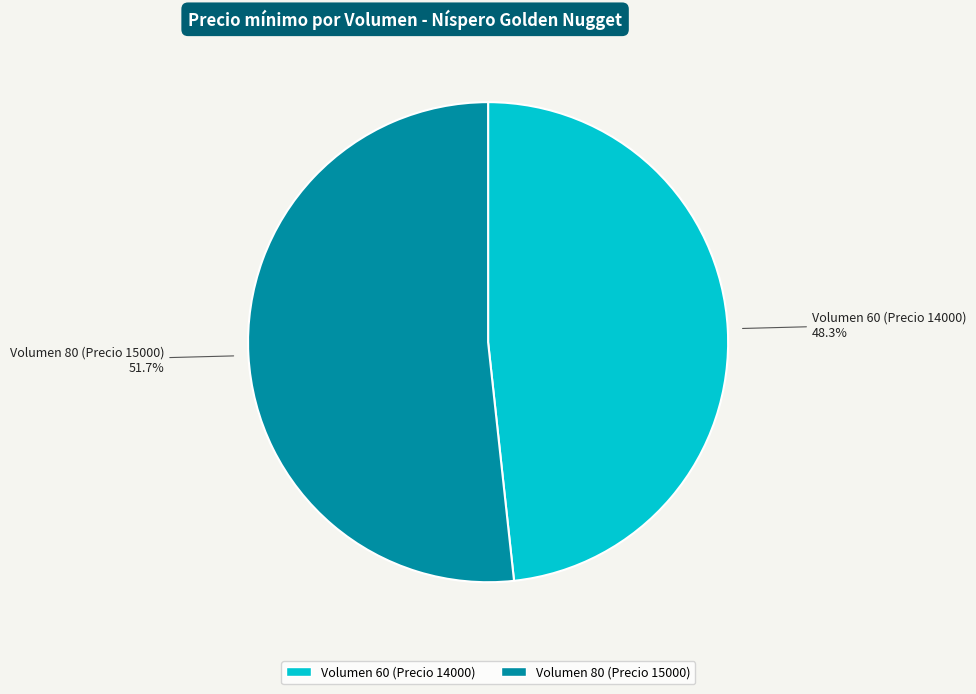

To the nearest percent, what is the difference between the largest and smallest slice percentages?

3%